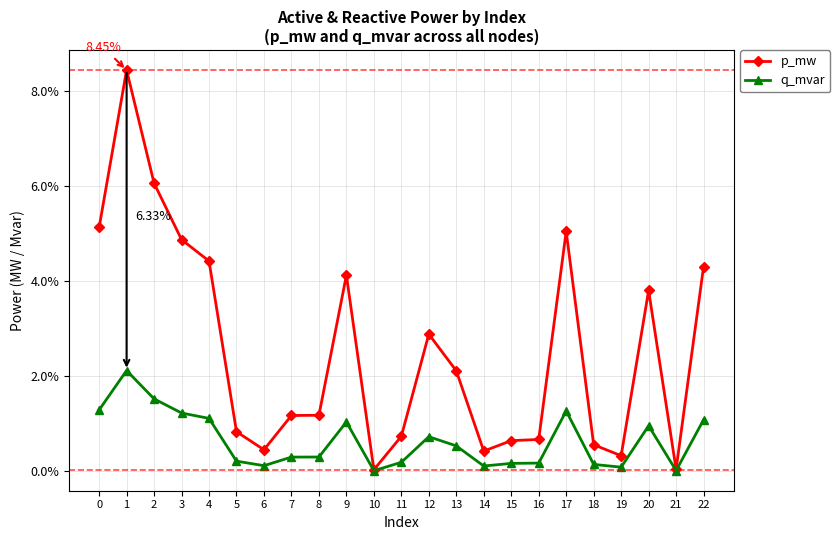

Rank the series by their average value, from lowest to highest.

q_mvar, p_mw